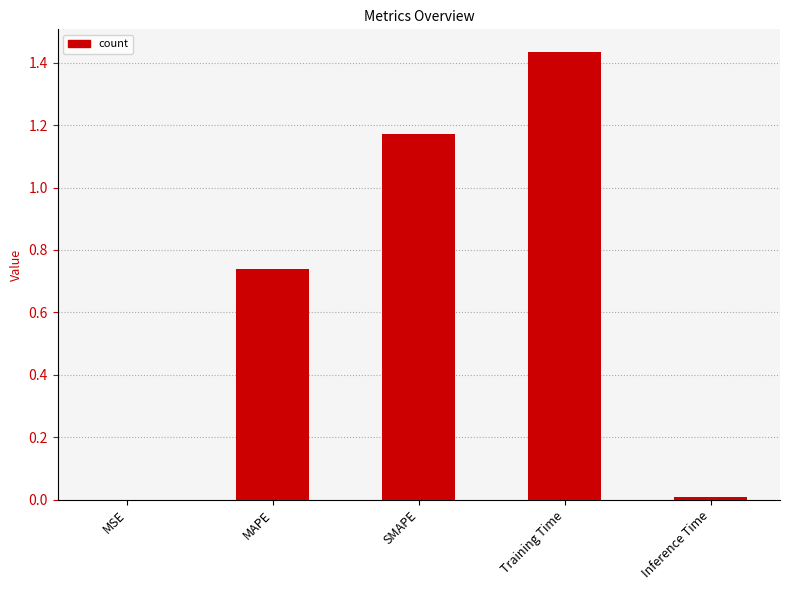

What is the change in value from MAPE to SMAPE?

+0.4